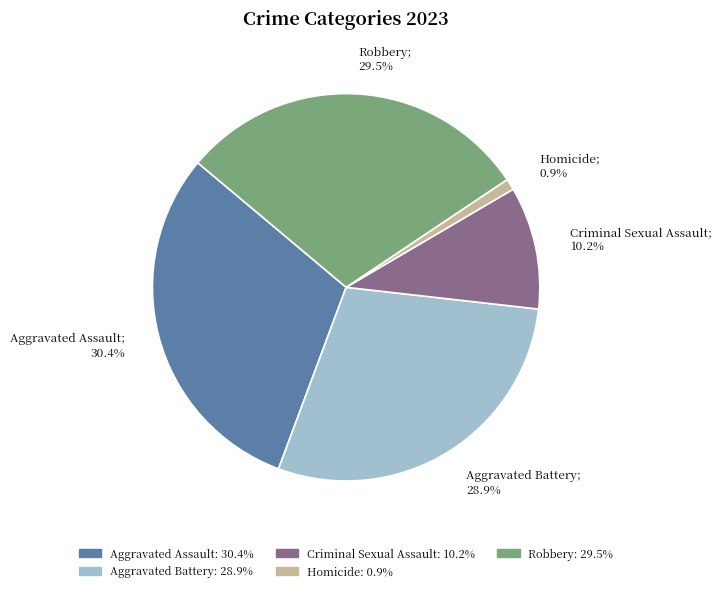

Does Aggravated Battery represent more than half of the total?

No